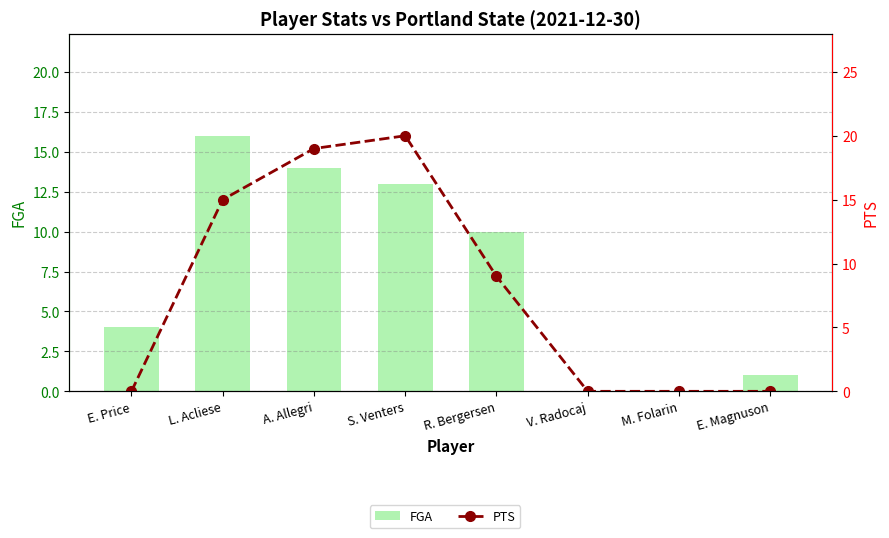

The value of FGA at E. Price is 4. True or false?

True